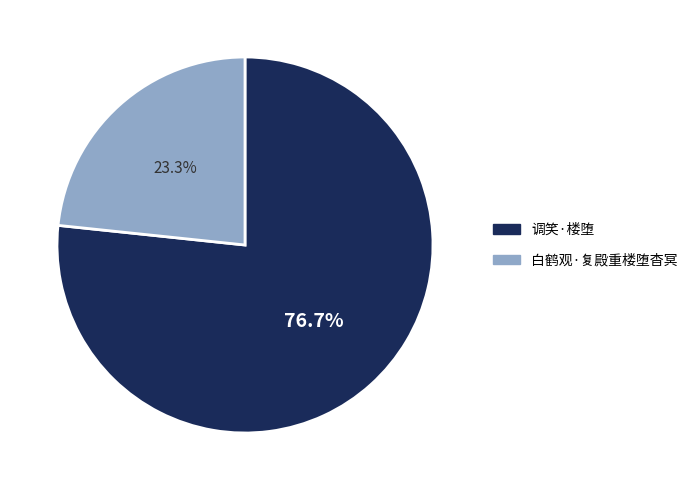

Is the sum of 调笑·楼堕 and 白鹤观·复殿重楼堕杳冥 greater than half?

Yes